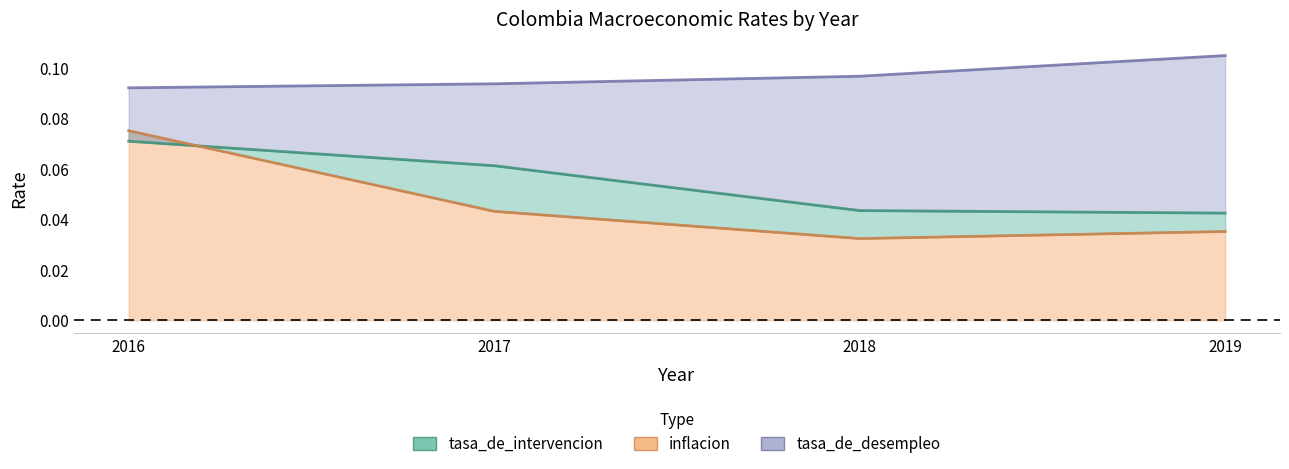

At which category is the sum across all series the highest?

2016